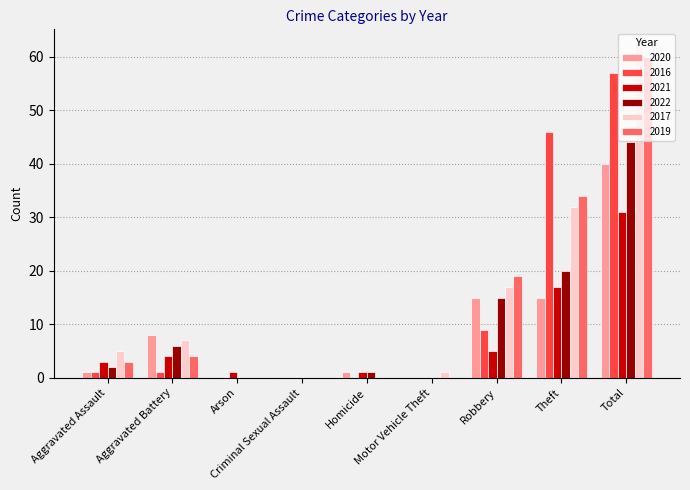

What value does the 2016 series have at Theft?

46